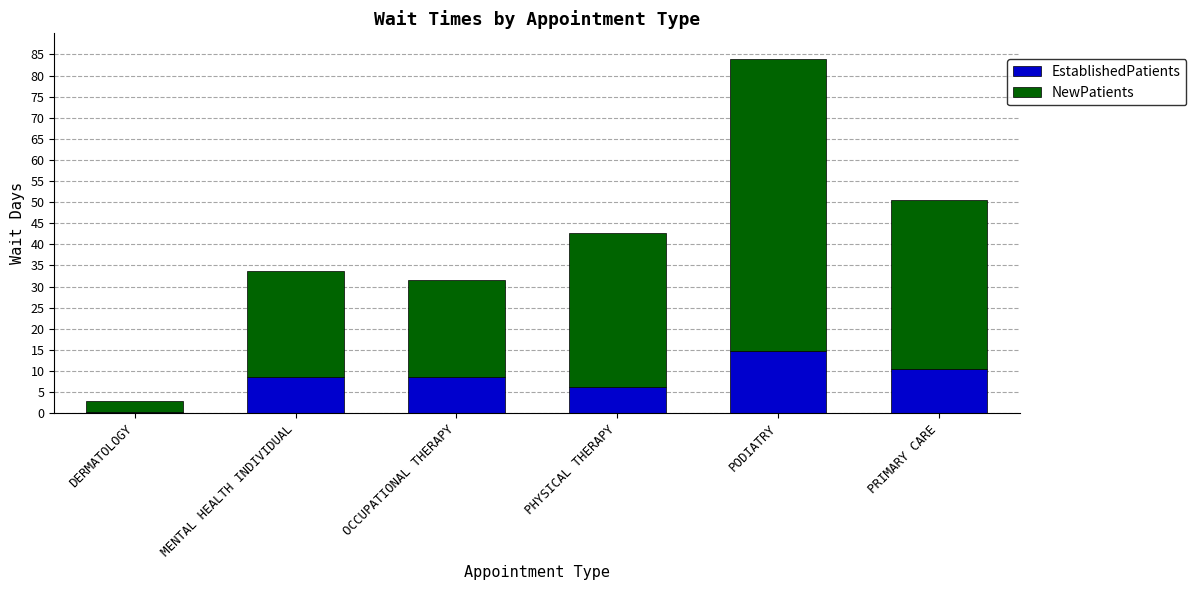

What is the lowest value of the EstablishedPatients series?

0.4